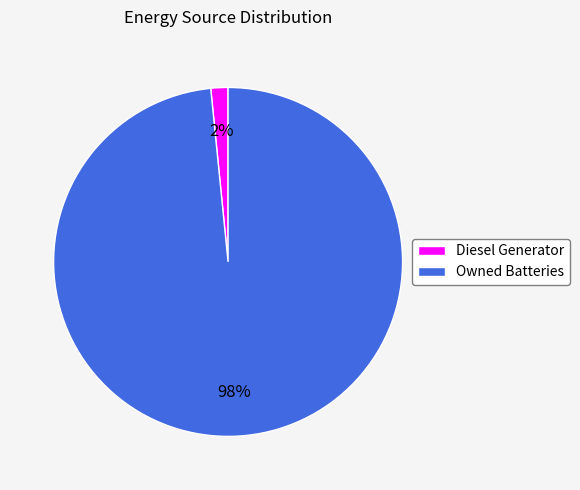

True or false: Owned Batteries accounts for 98% of the total.

True